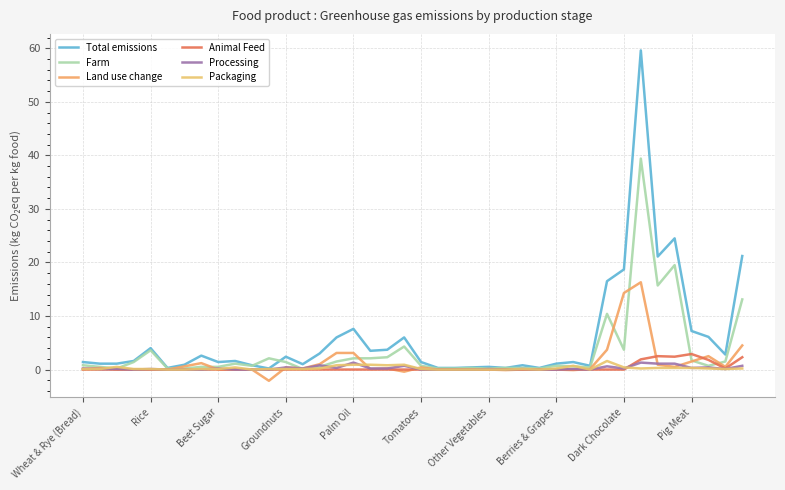

How many categories are shown in the chart?

40